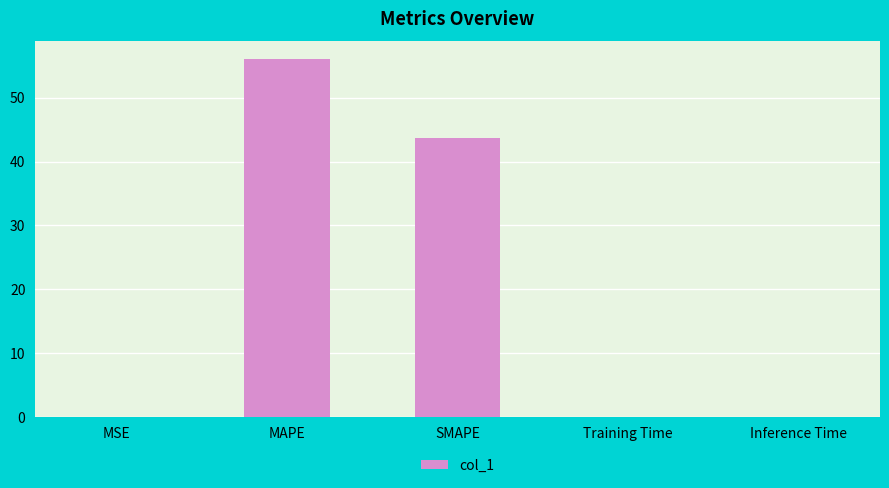

Where is the data nearest to the value 28?

SMAPE